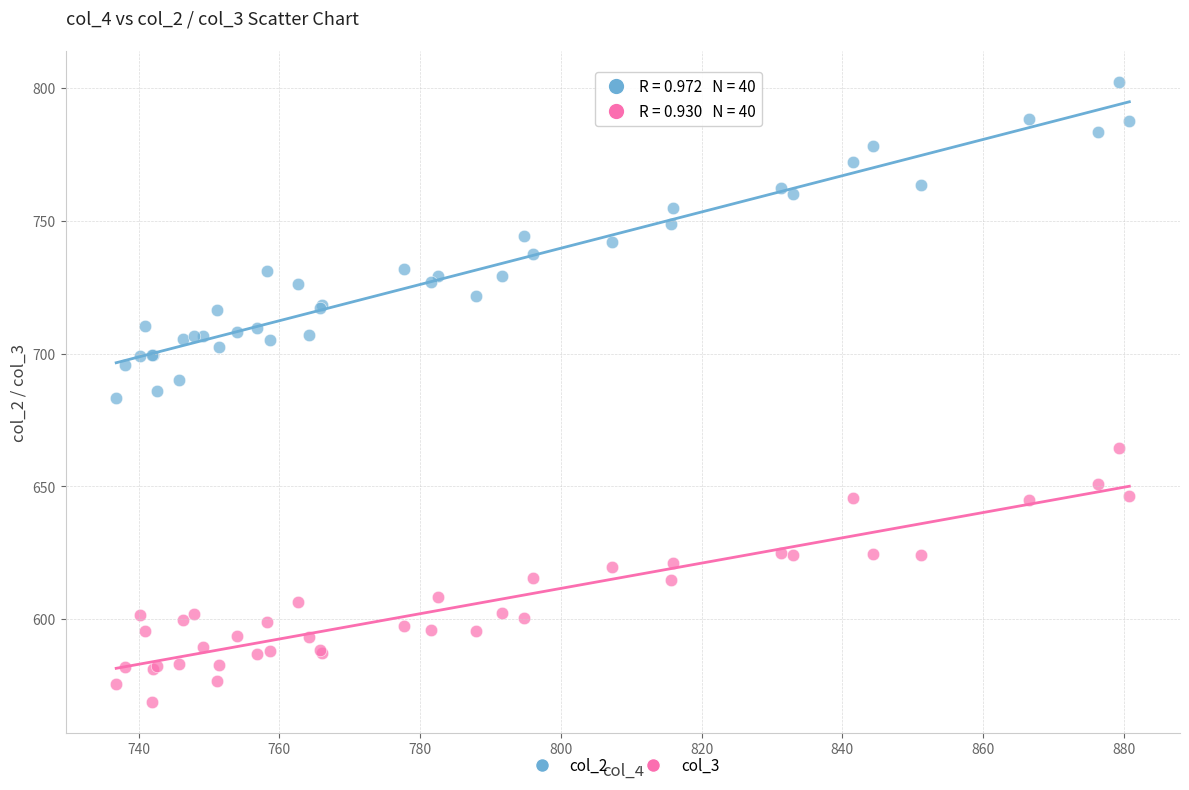

What are all the series names shown in the legend?

col_2, col_3